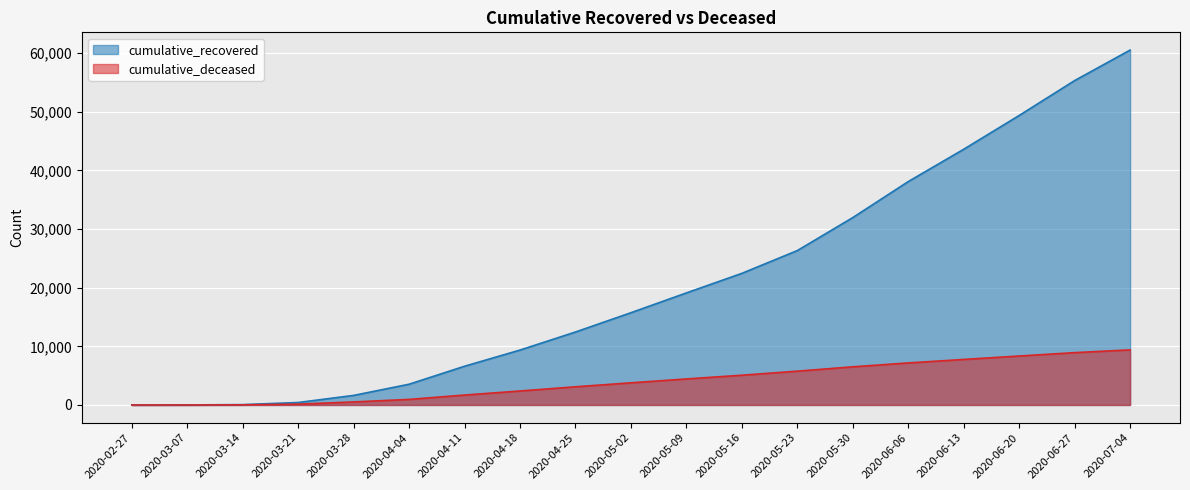

Between 2020-04-11 and 2020-06-27, which is larger?

2020-06-27